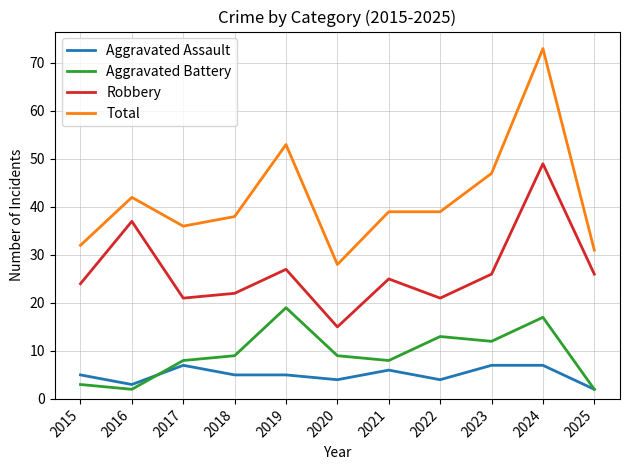

What is the minimum value shown in the chart?

2